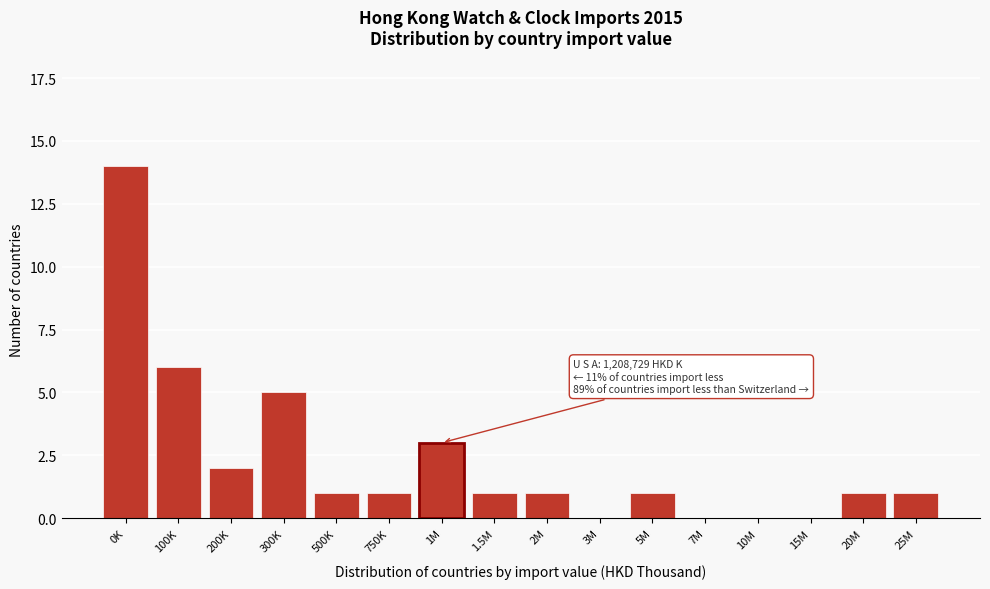

Reading left to right, what are all the values shown in this chart?

0K=14	100K=6	200K=2	300K=5	500K=1	750K=1	1M=3	1.5M=1	2M=1	3M=0	5M=1	7M=0	10M=0	15M=0	20M=1	25M=1